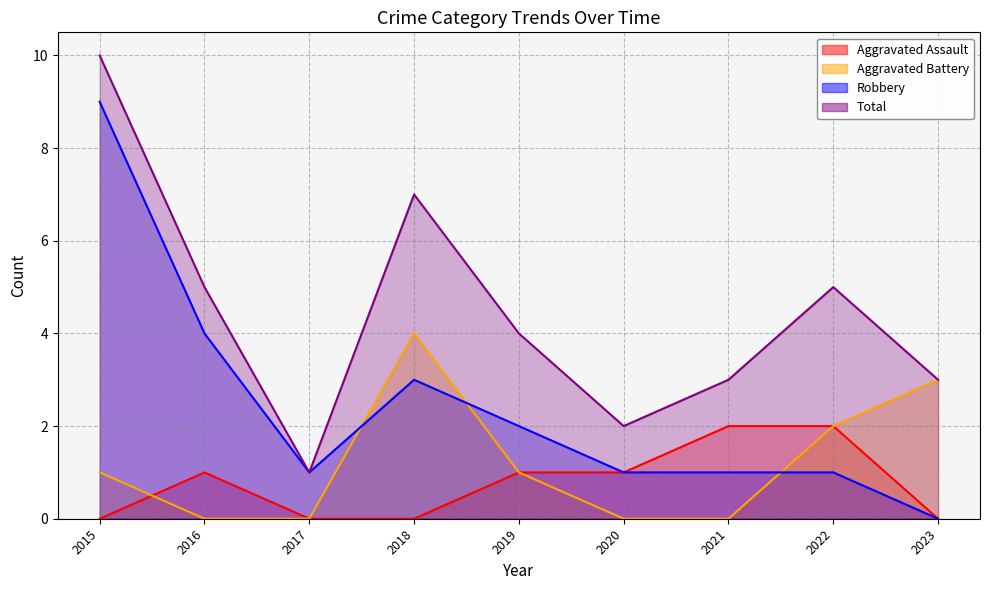

Does the chart display data point markers on the line(s)?

No